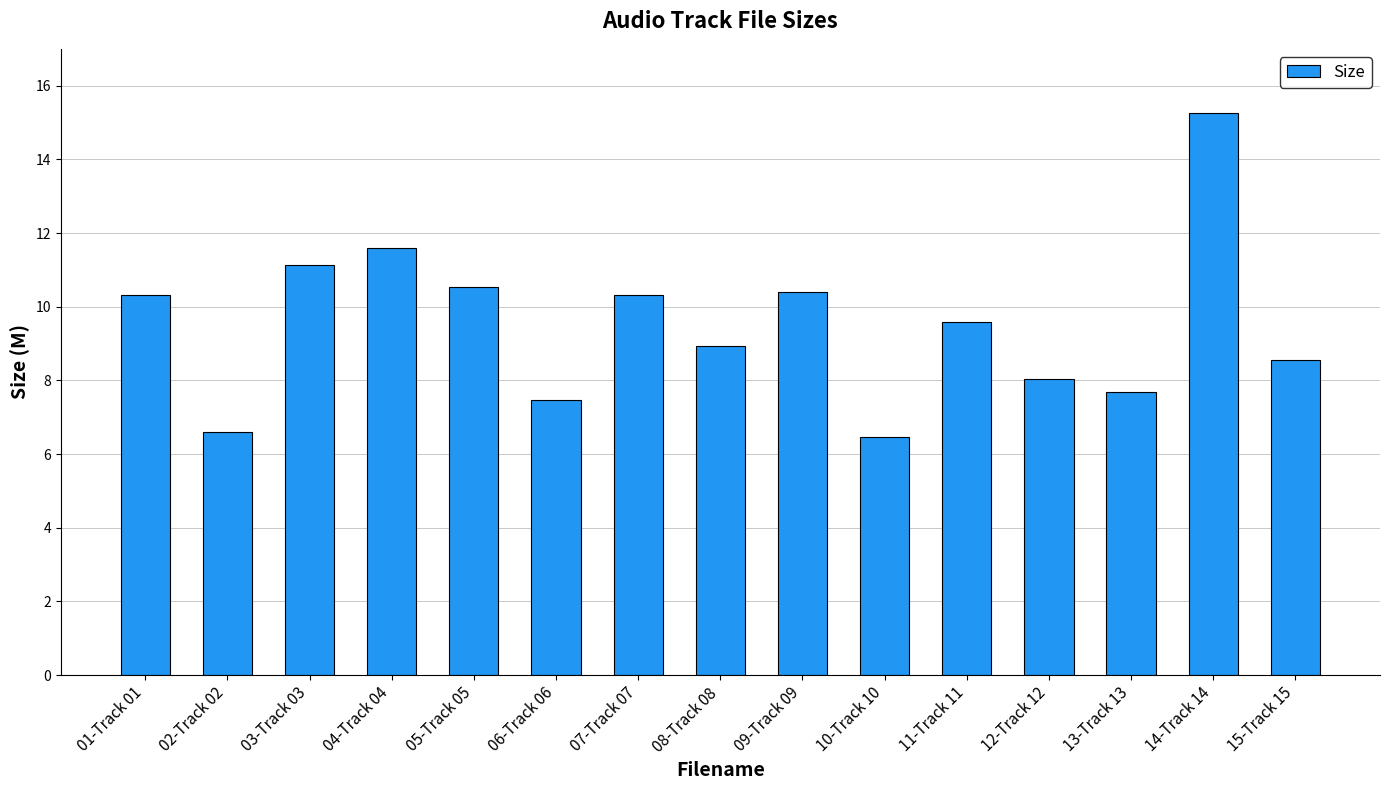

What is the approximate value at 12-Track 12?

8.1